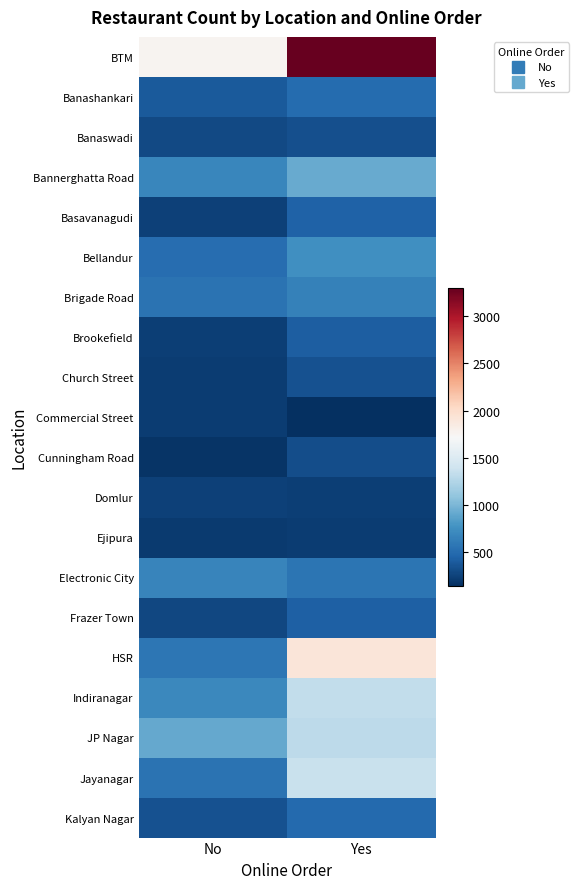

Rank the series at No from lowest to highest value.

Cunningham Road, Ejipura, Church Street, Commercial Street, Brookefield, Basavanagudi, Domlur, Frazer Town, Banaswadi, Kalyan Nagar, Banashankari, Bellandur, Brigade Road, Jayanagar, HSR, Electronic City, Bannerghatta Road, Indiranagar, JP Nagar, BTM